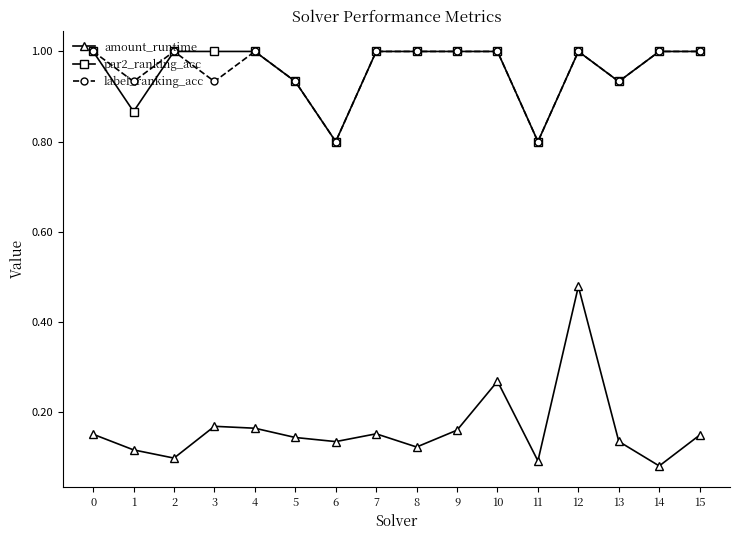

At which category is the sum across all series the highest?

12